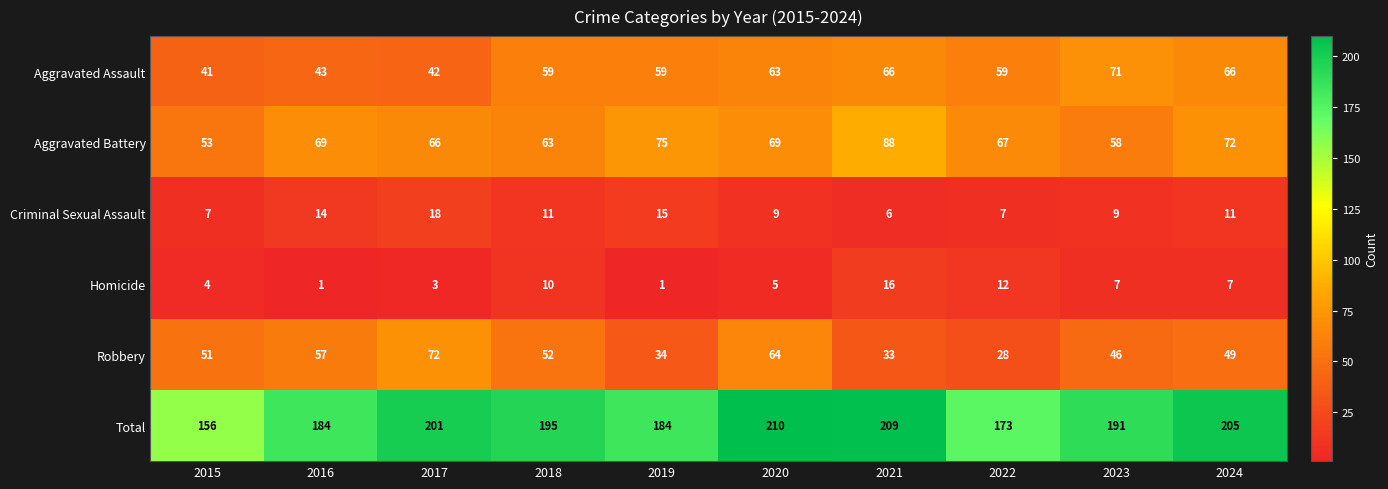

At 2023, list the series in order from smallest to largest.

Homicide, Criminal Sexual Assault, Robbery, Aggravated Battery, Aggravated Assault, Total